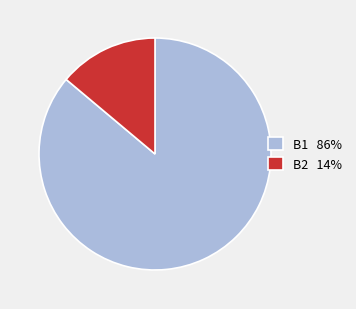

Which slice is the smallest?

B2